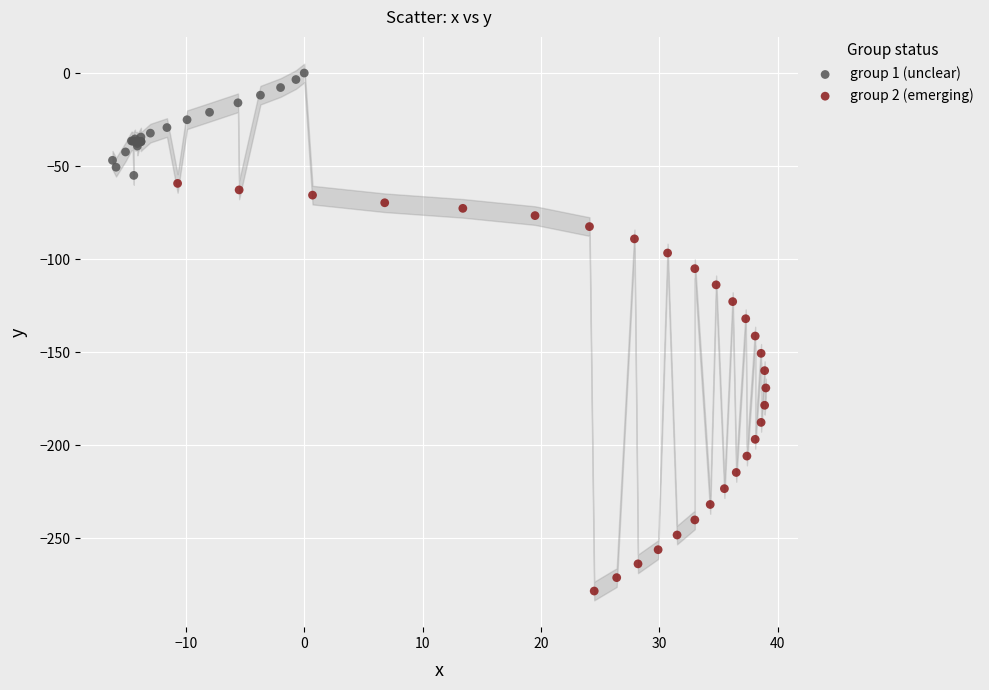

Which series contains the highest Y value?

group 1 (unclear)